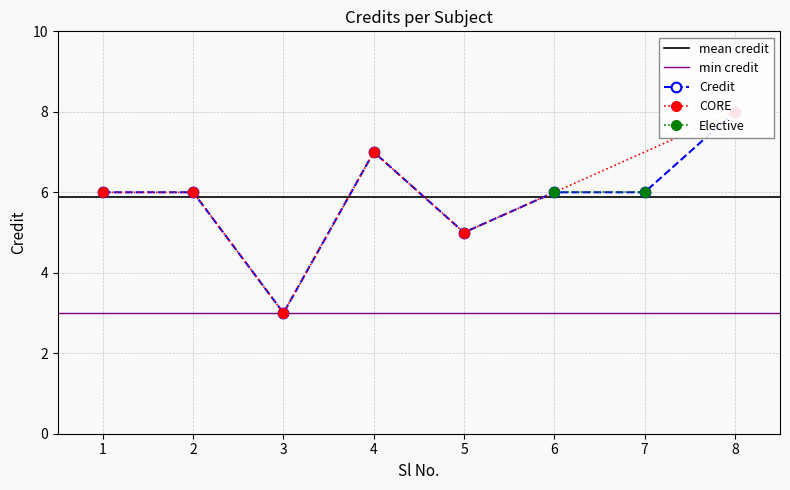

Reading right to left, list all the values displayed in this chart.

8=8	7=6	6=6	5=5	4=7	3=3	2=6	1=6